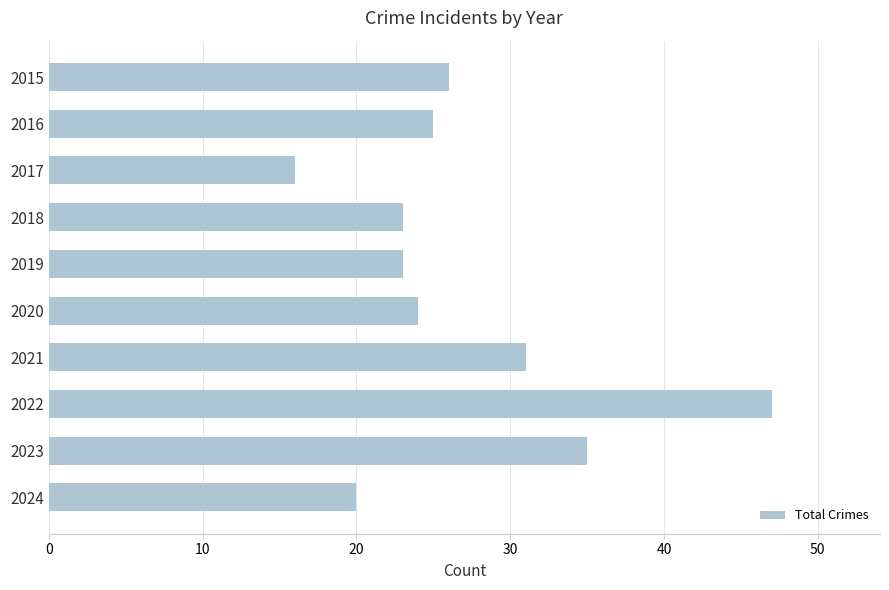

At which label is the value closest to 31?

2021